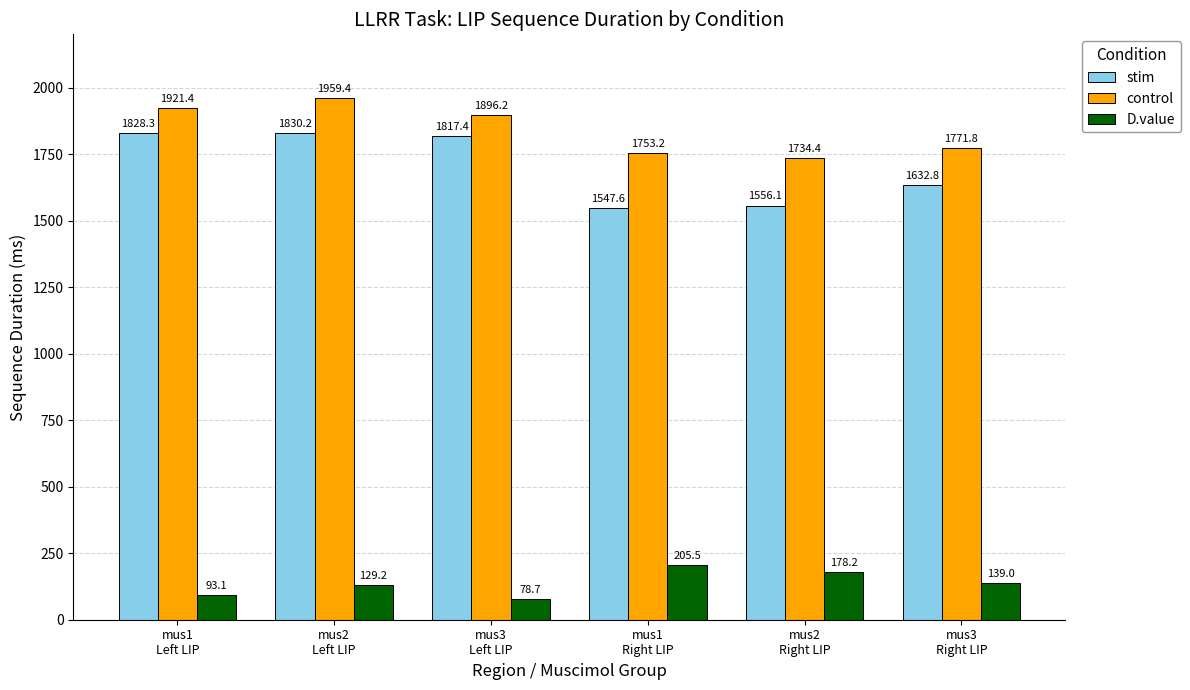

Is it true that D.value equals 178.2 at mus2
Right LIP?

True